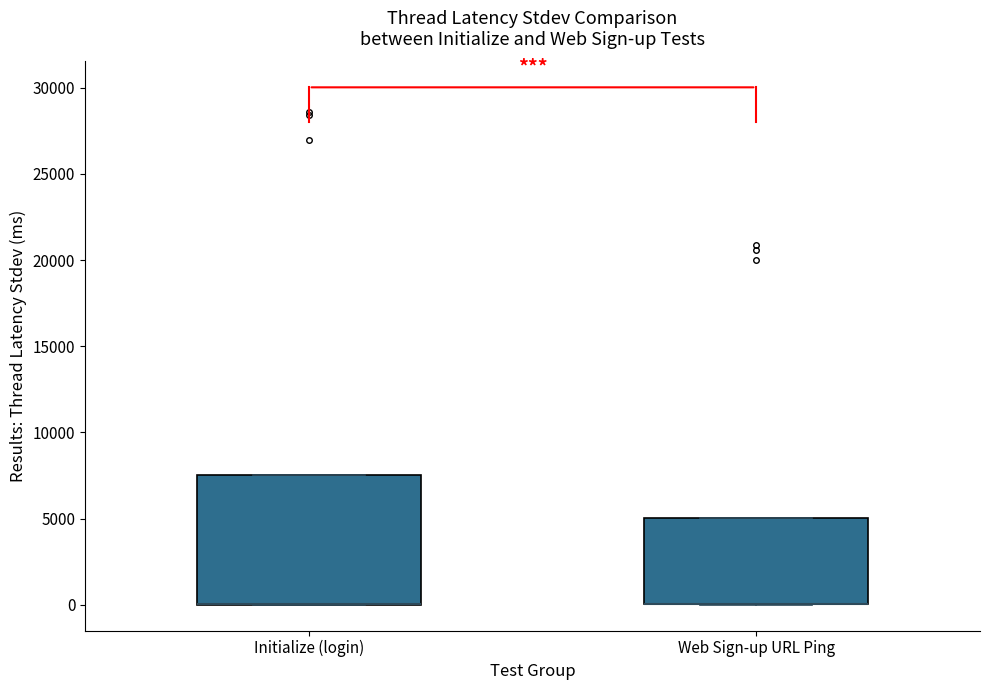

Which box is the tallest, from its lower edge to its upper edge?

Initialize (login)